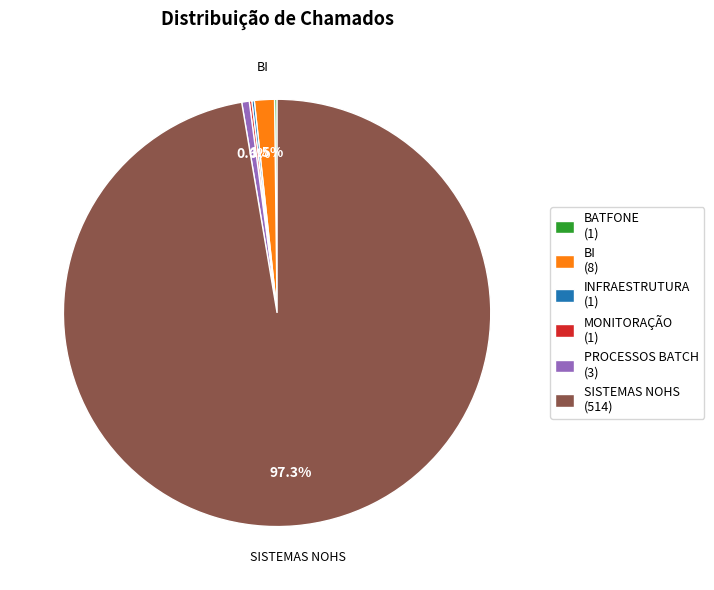

Which category has the biggest portion of the pie?

SISTEMAS NOHS